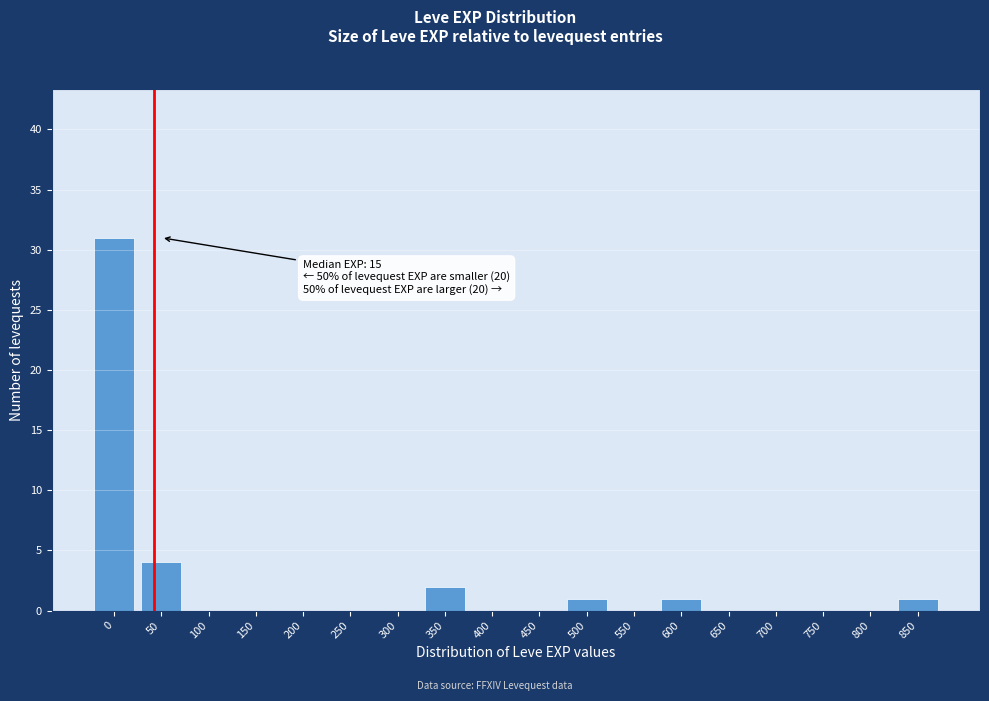

Reading left to right, what are all the values shown in this chart?

0=31	50=4	100=0	150=0	200=0	250=0	300=0	350=2	400=0	450=0	500=1	550=0	600=1	650=0	700=0	750=0	800=0	850=1